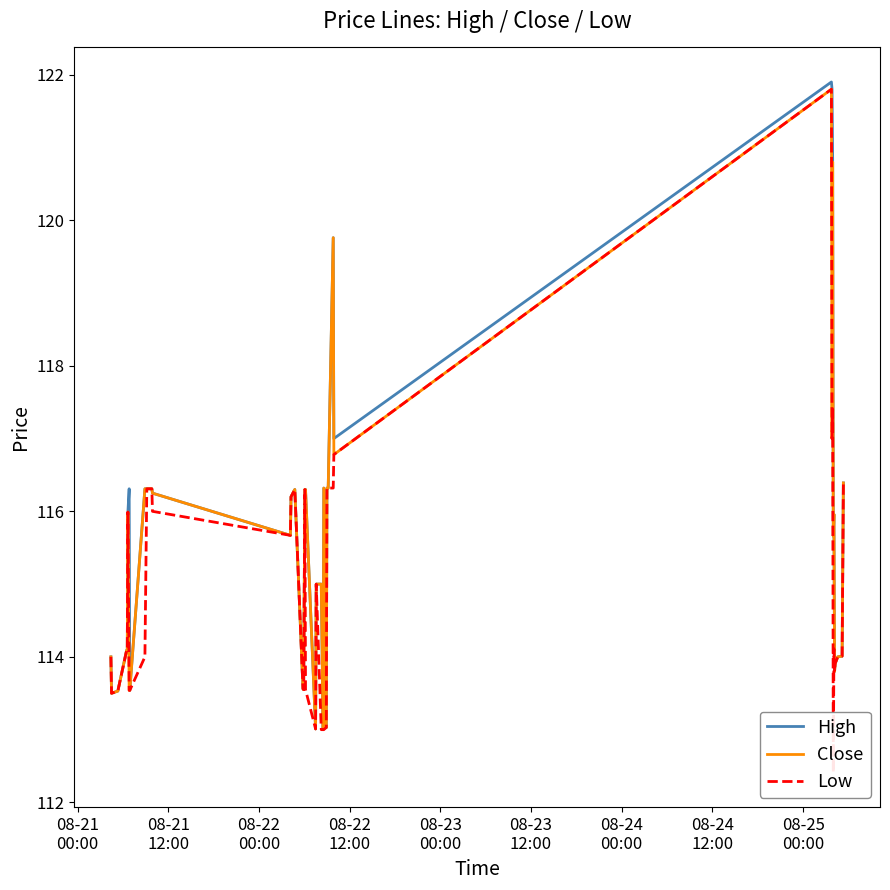

What is the lowest value of the High series?

113.0